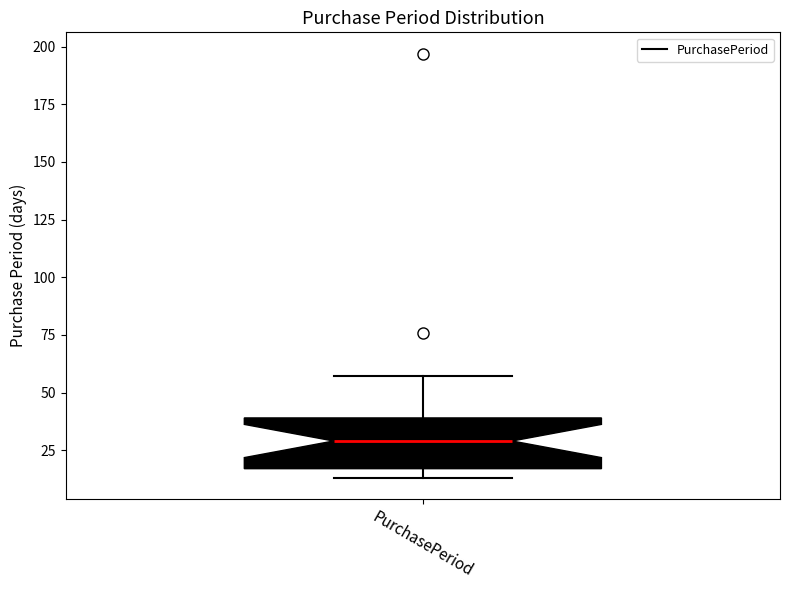

Where is the lower edge of the box for PurchasePeriod on the y-axis? The values are not printed on the chart, so give them approximately, as read against the axis.

15